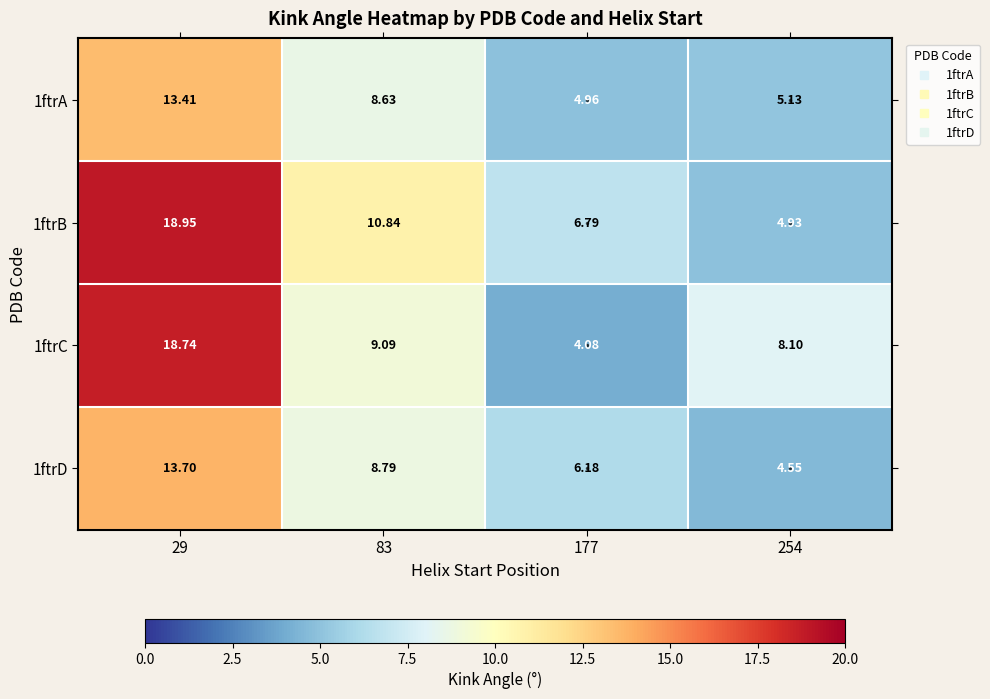

Is the value of 1ftrB at 83 greater than the value of 1ftrC at 83?

Yes